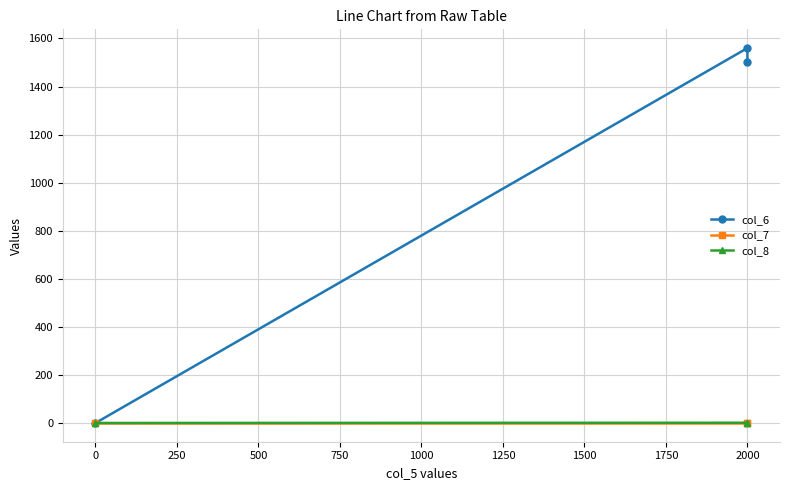

Which series has the widest spread of values?

col_6